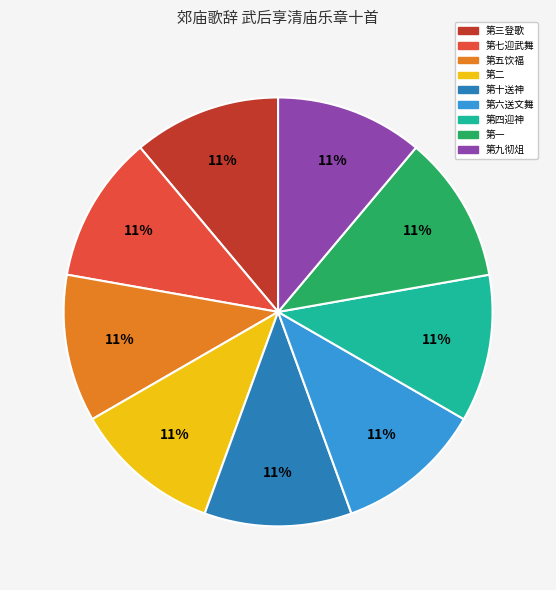

How many segments does this pie chart have?

9